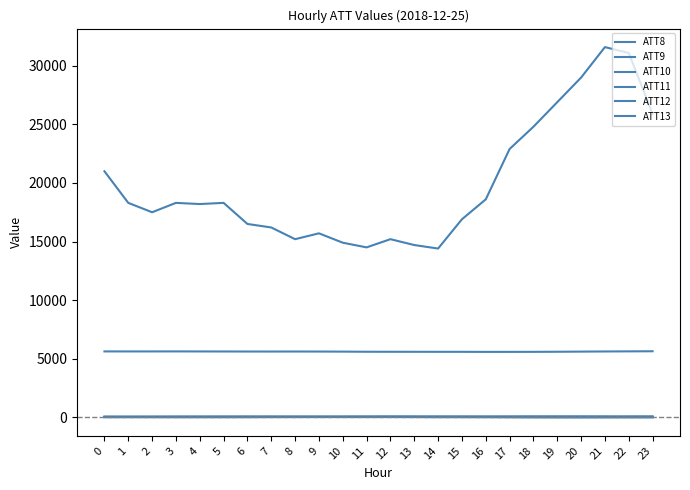

At how many categories does at least one series exceed 420?

24